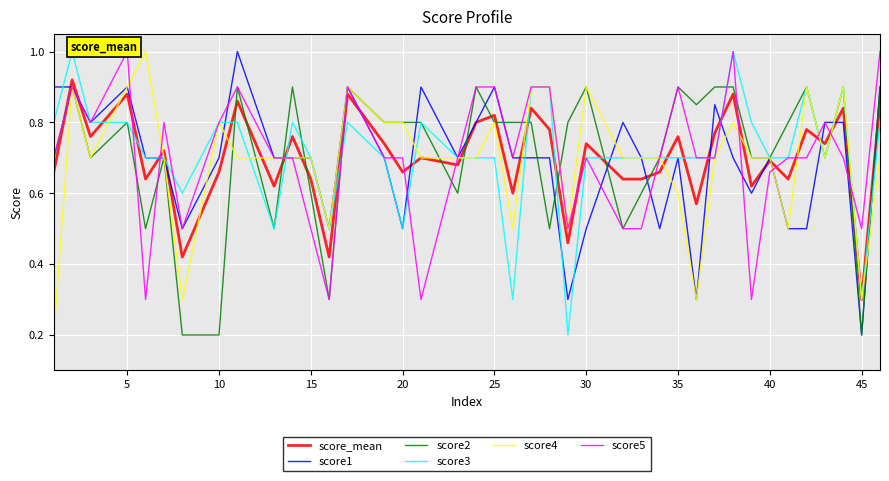

Which series ends up on top after the final intersection of score5 and score1?

score5